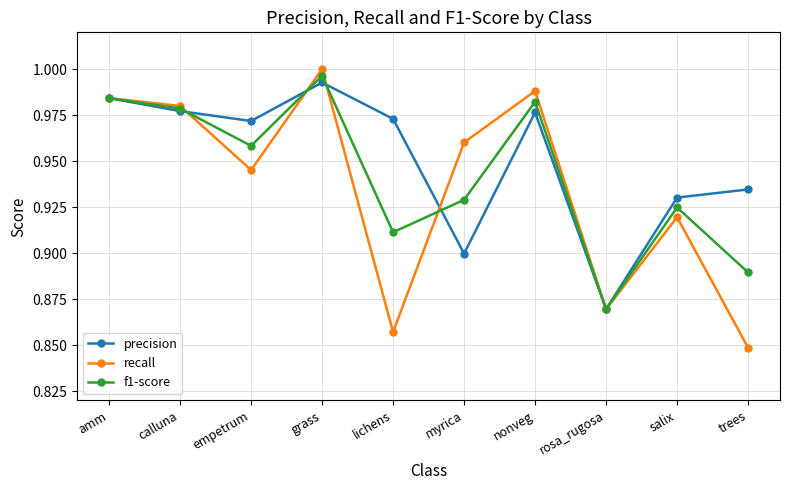

What are all the series names shown in the legend?

precision, recall, f1-score